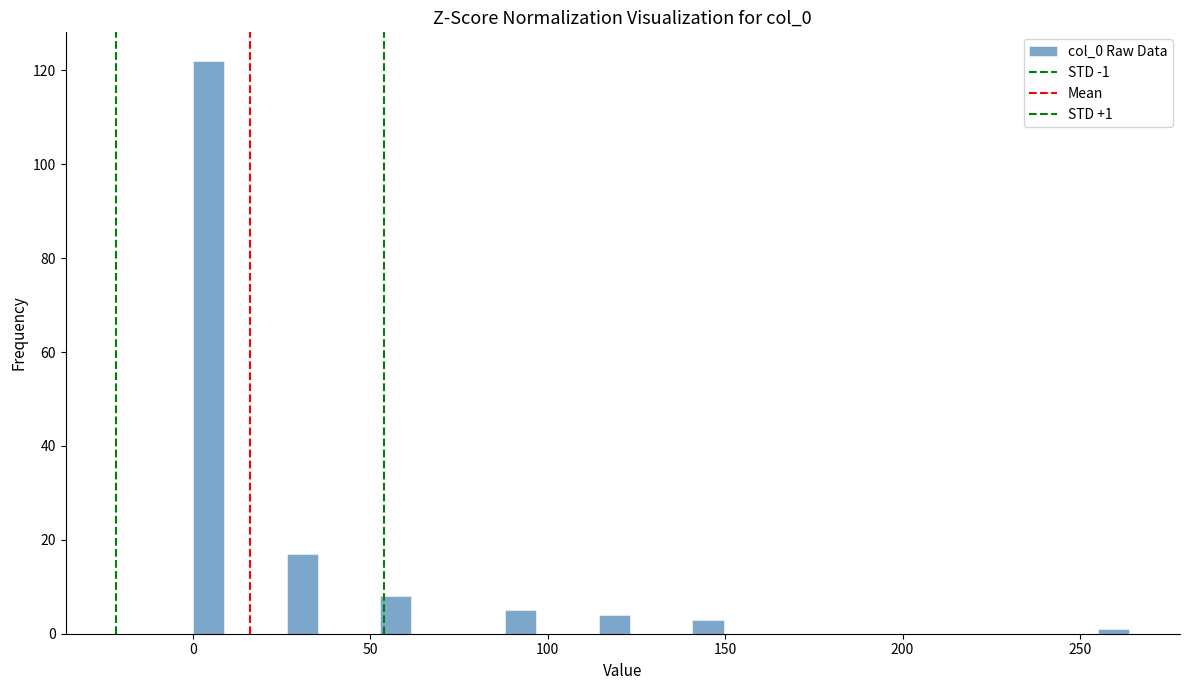

Read against the x-axis, roughly where is the centre of the tallest bar?

5